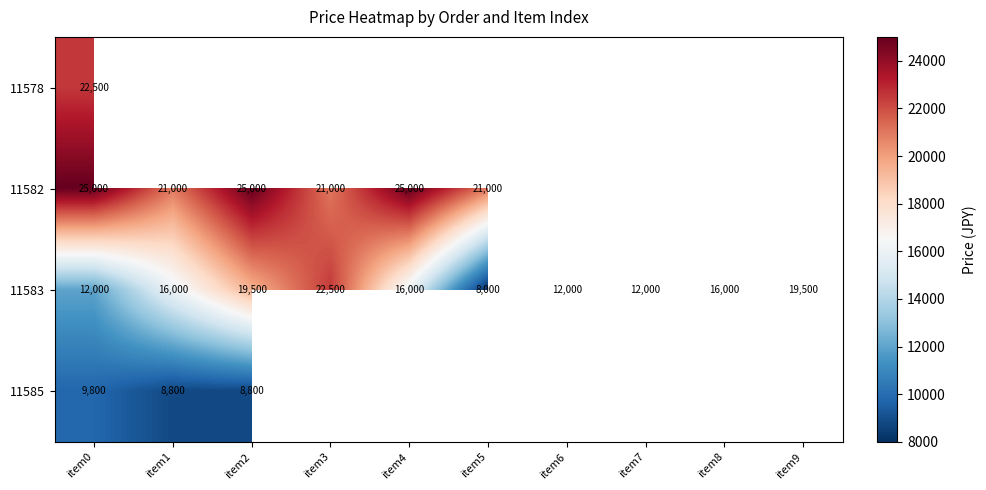

What is the difference between the 11583 values at item3 and item9?

3000